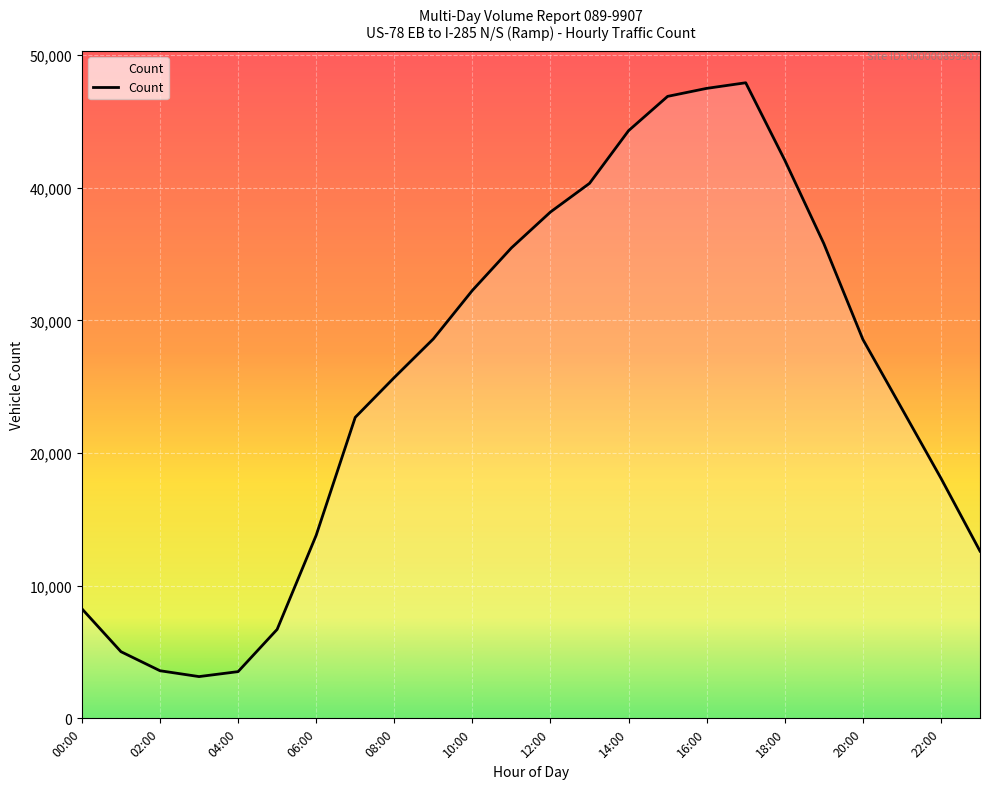

What is the minimum value shown in the chart?

3148